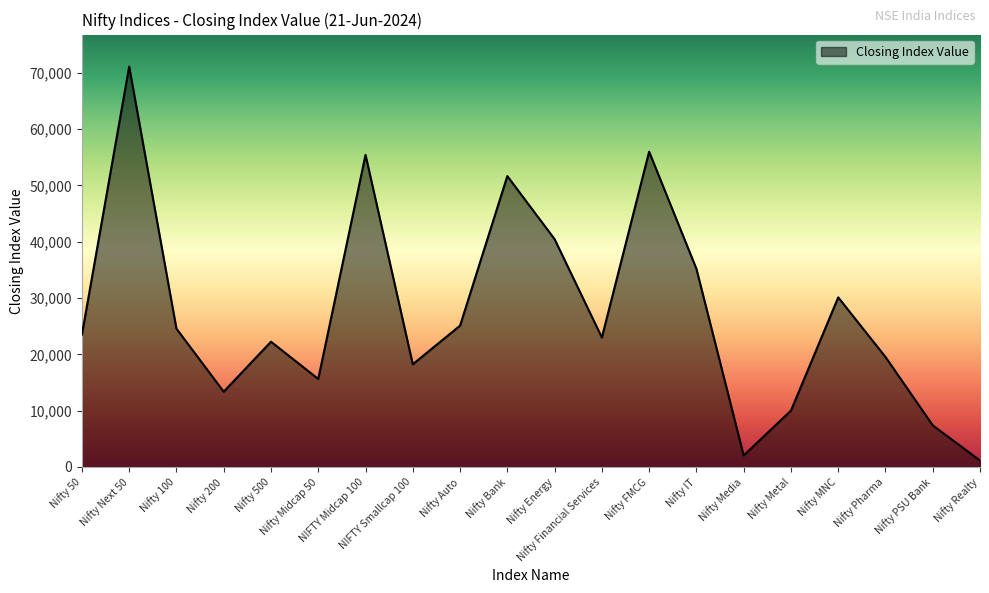

Where is the first local maximum?

Nifty Next 50